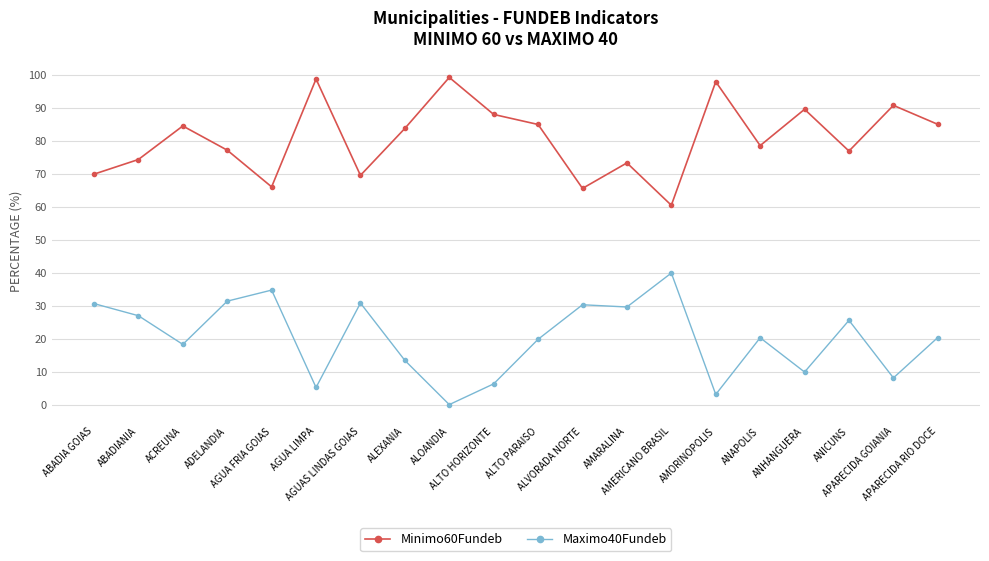

How many distinct data groups are displayed?

2